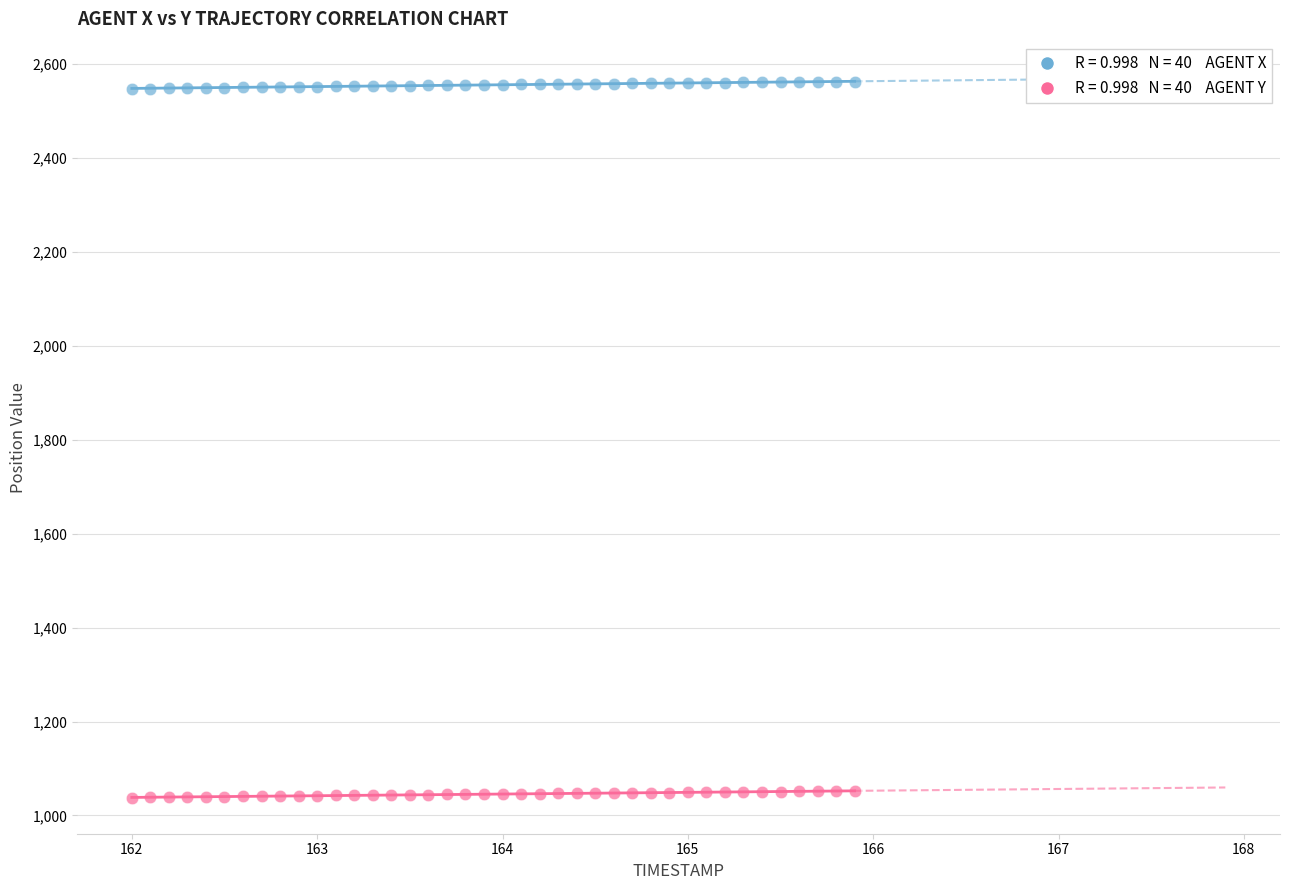

Across all data points, what is the range of Y values (max minus min)?

1525.2